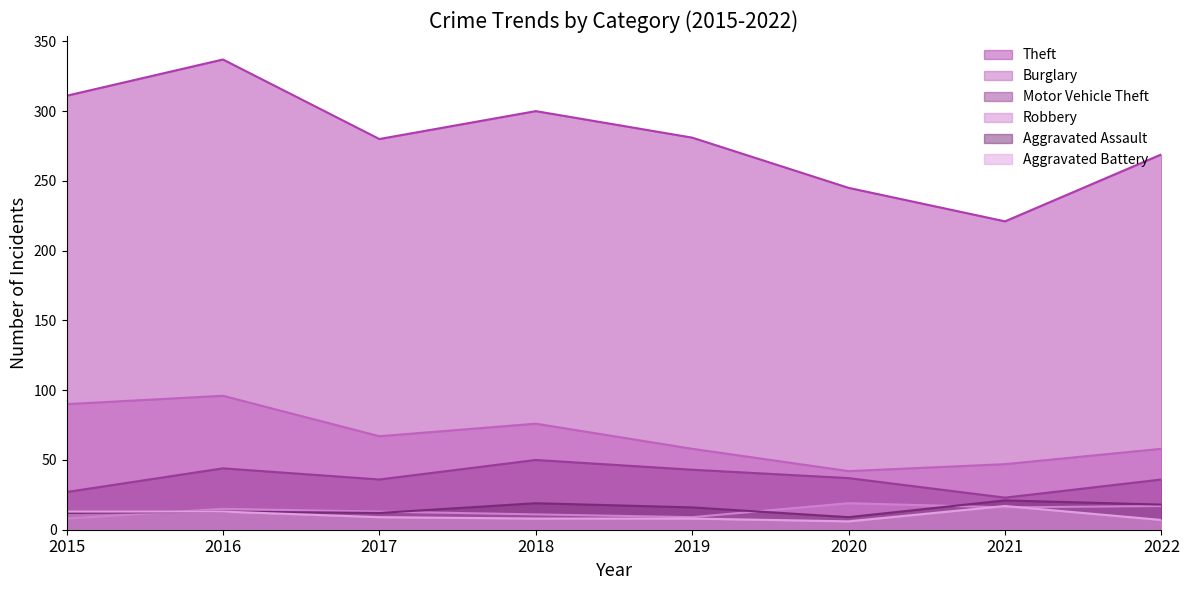

Which category has the highest value in the Aggravated Assault series?

2021